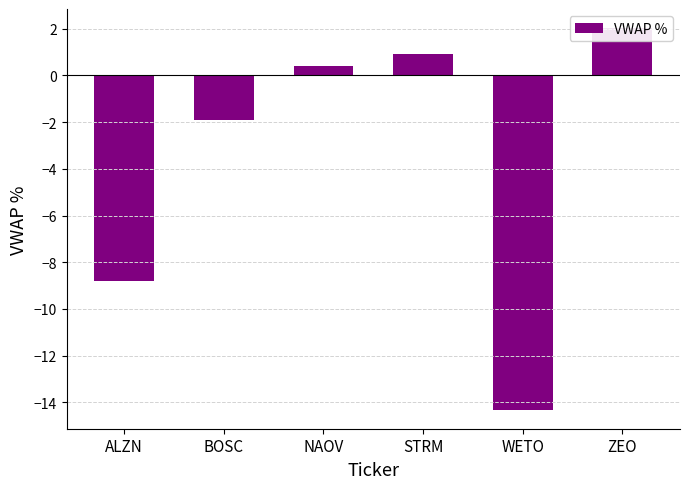

How many values are below zero?

3